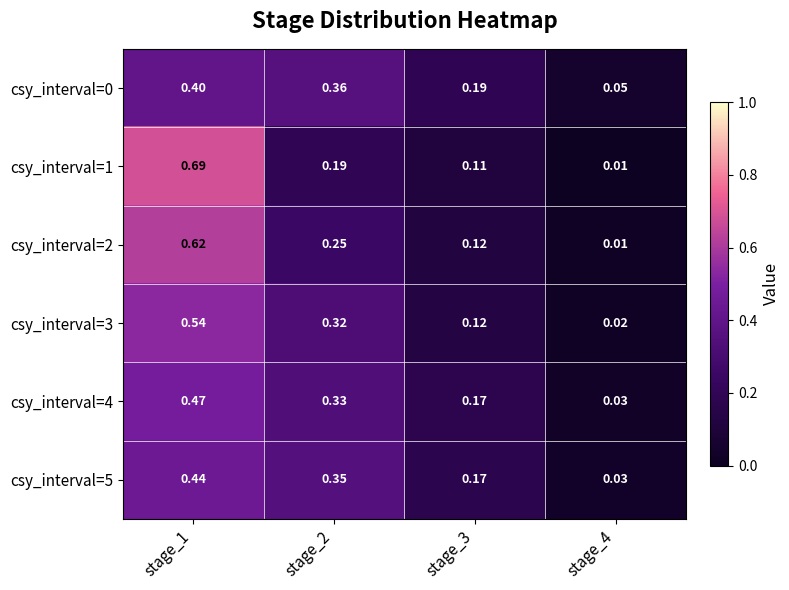

How many series are shown in this chart?

6